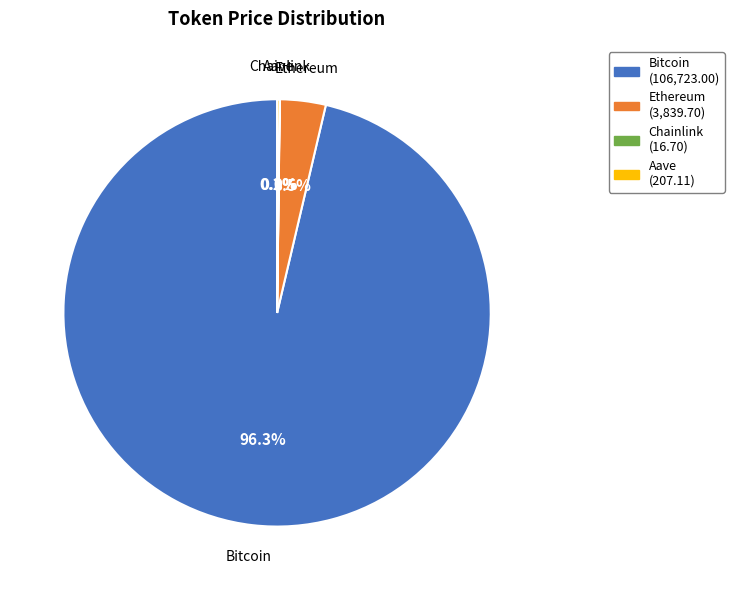

How much of the chart is everything except Bitcoin?

3.7%